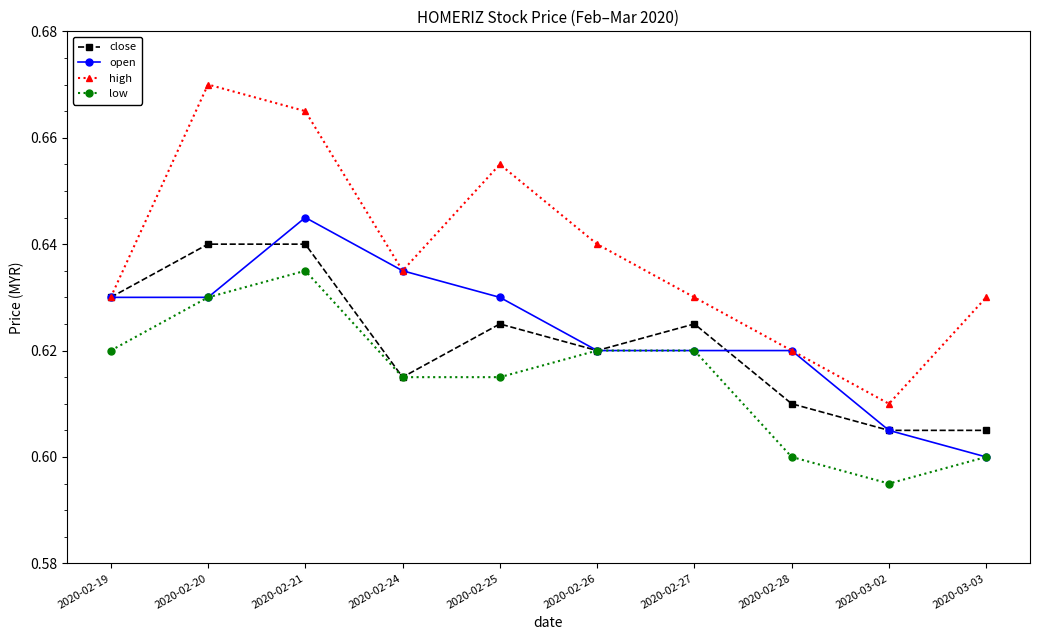

Rank the series by their maximum value, from highest to lowest.

high, open, close, low